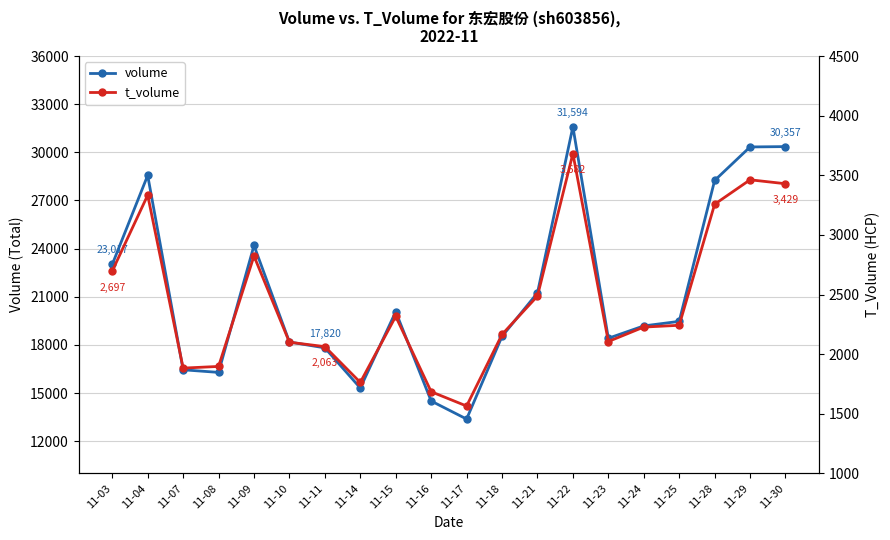

At how many categories does at least one series exceed 4582?

20